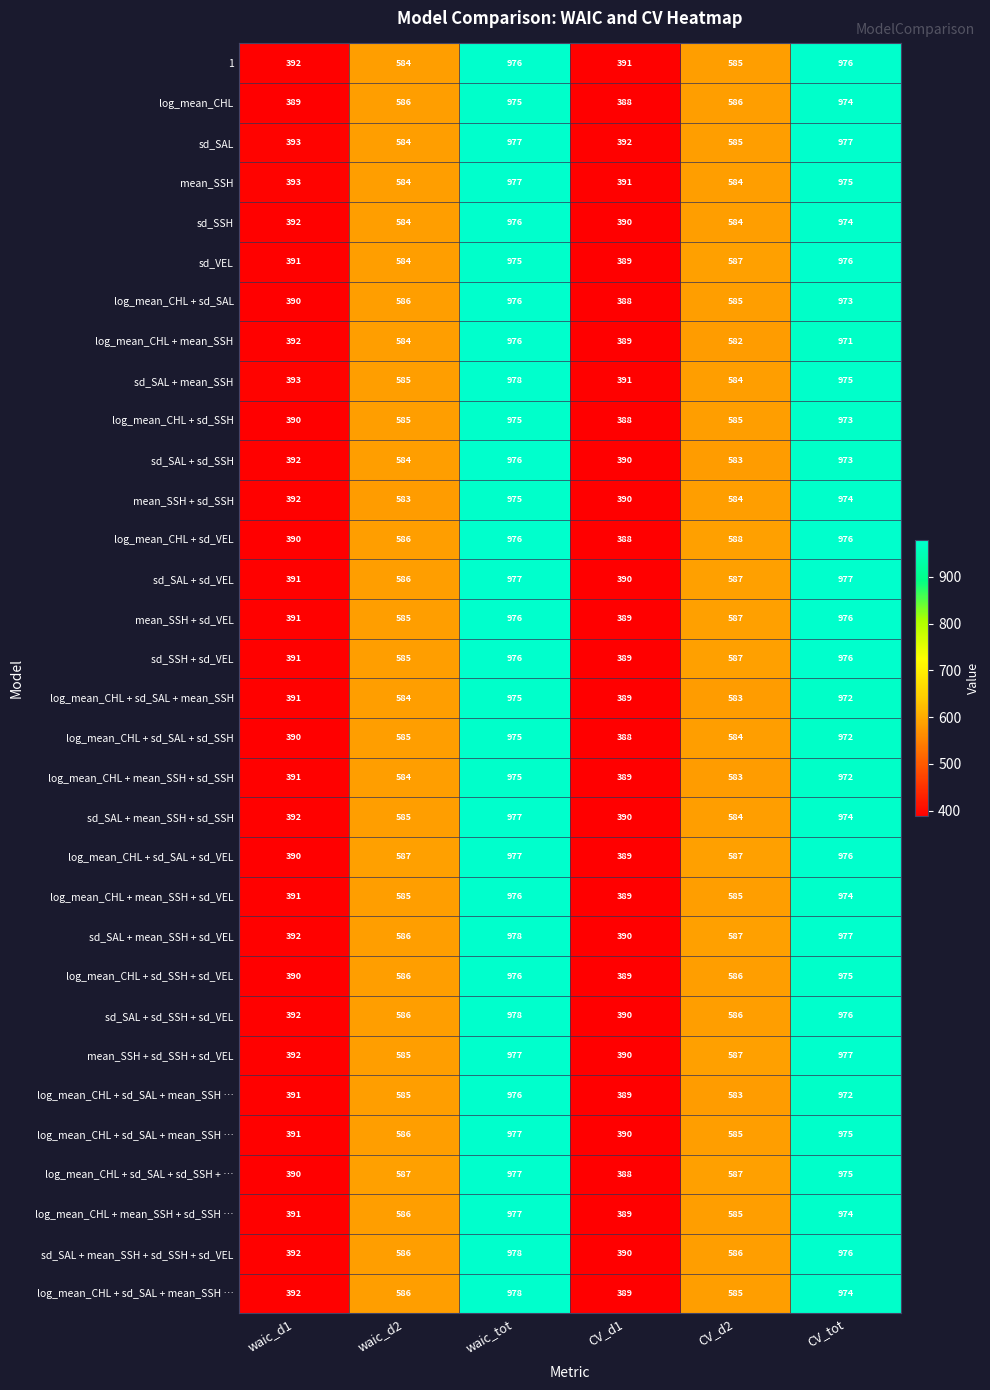

Between CV_tot and CV_d1, which is larger?

CV_tot